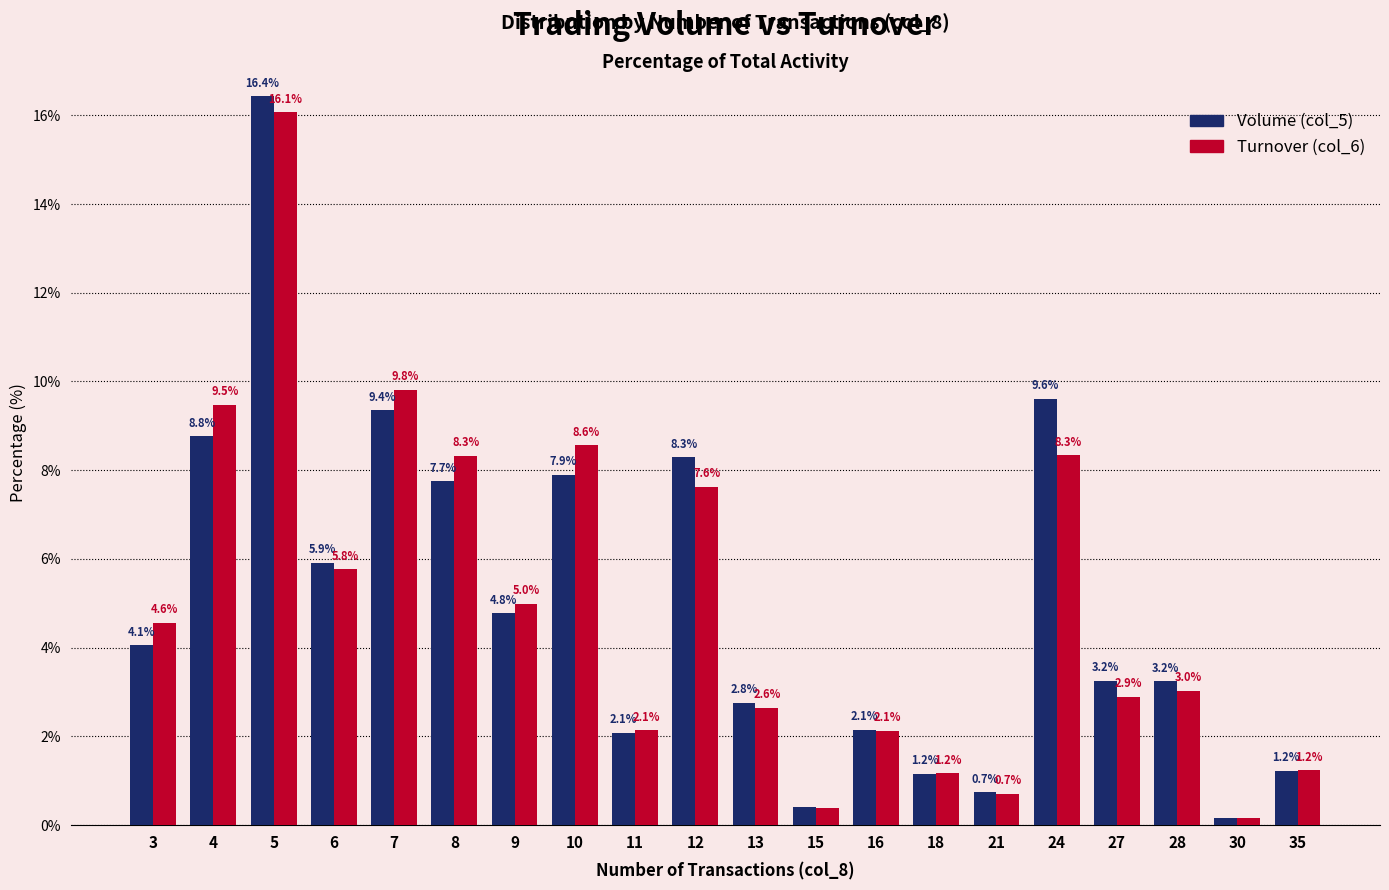

Rank the series by their maximum value, from lowest to highest.

Turnover (col_6), Volume (col_5)